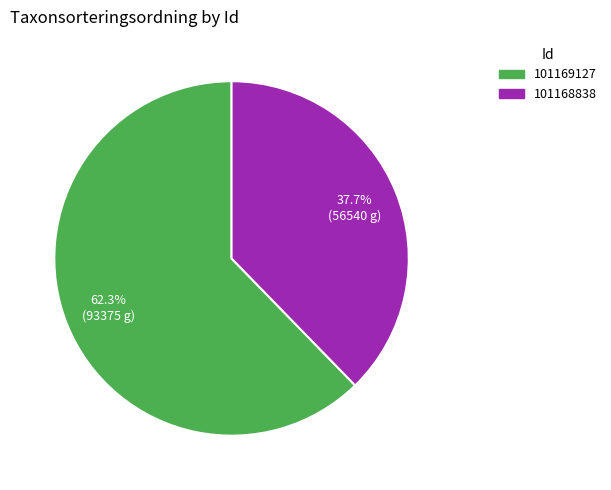

To the nearest percent, what is the difference between the largest and smallest slice percentages?

25%